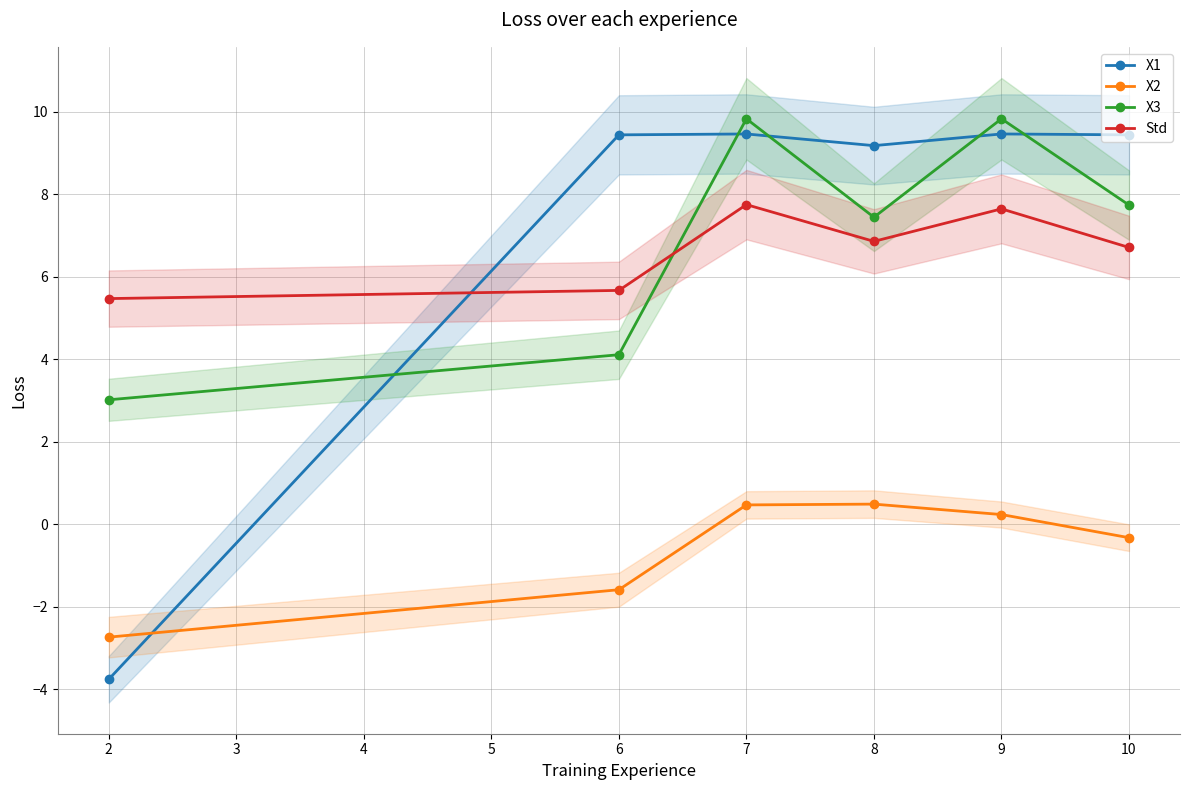

Is this an area chart (filled region under the line)?

No